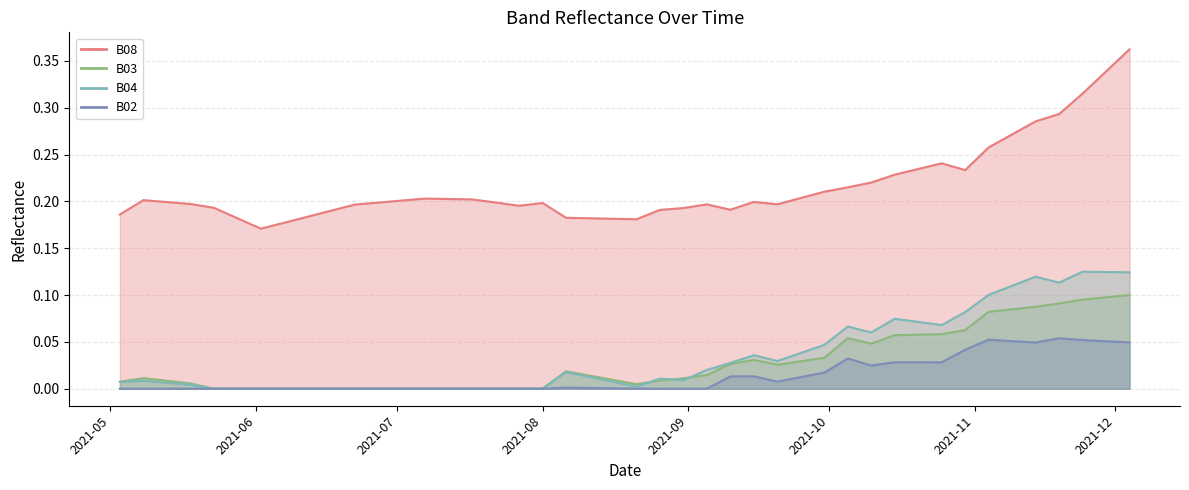

What is the label of the 17th point from the left?

2021-08-11